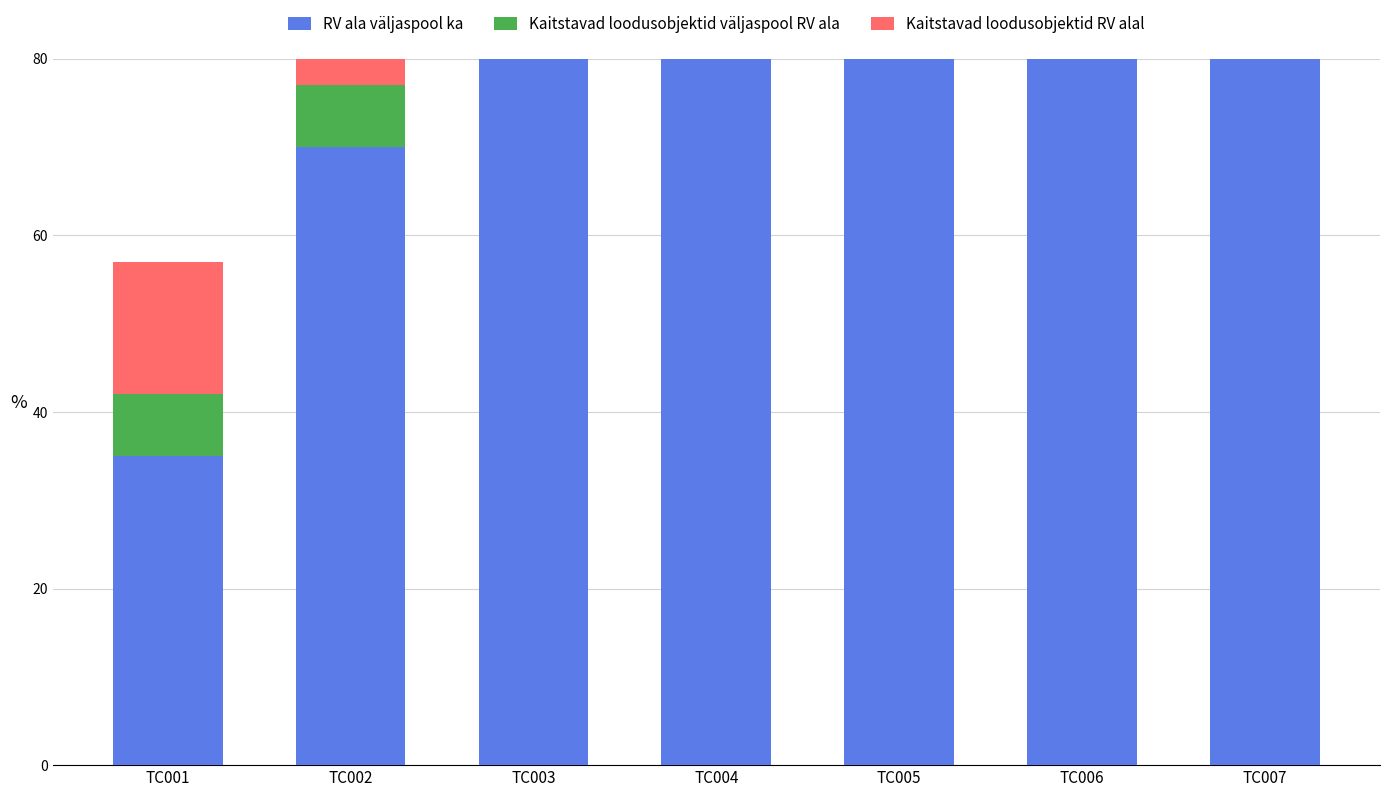

Read the Kaitstavad loodusobjektid väljaspool RV ala value at TC002.

7